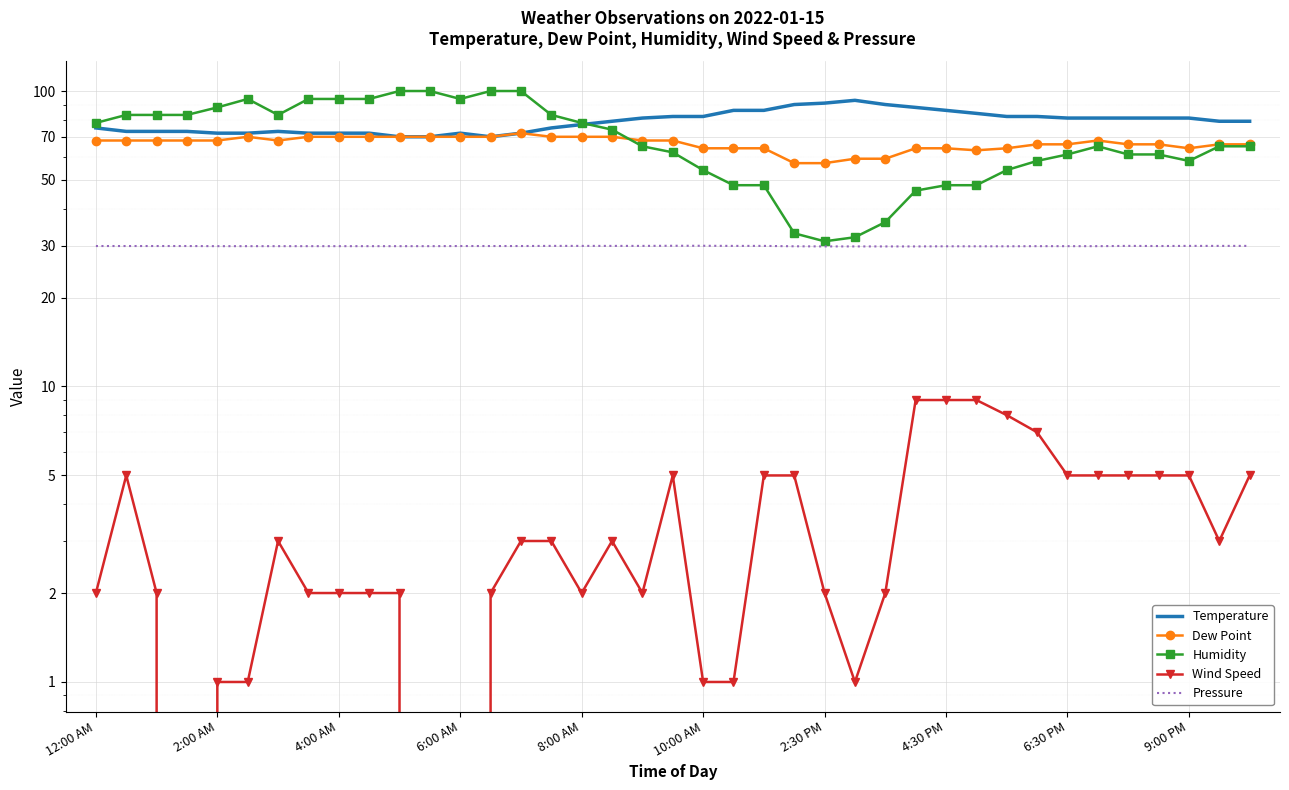

What is the spread (max minus min) of values at 31?

75.0